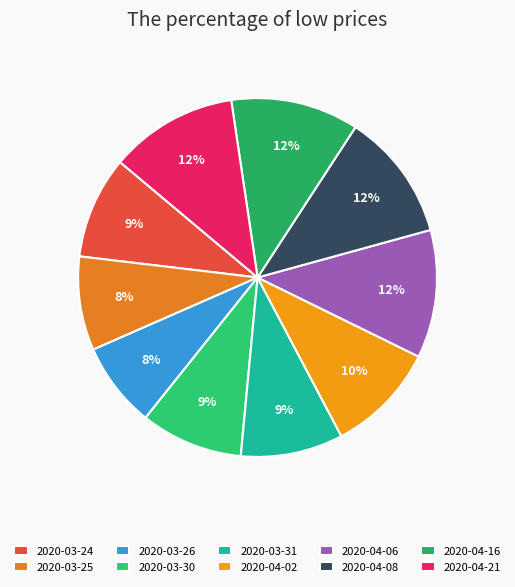

Does 2020-04-16 account for over 50% of the chart?

No